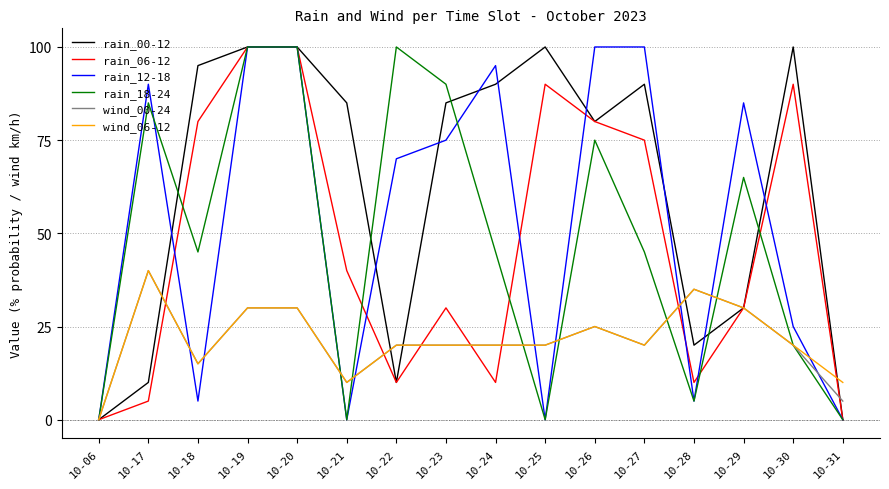

Which series changed the most between 10-20 and 10-30?

rain_18-24